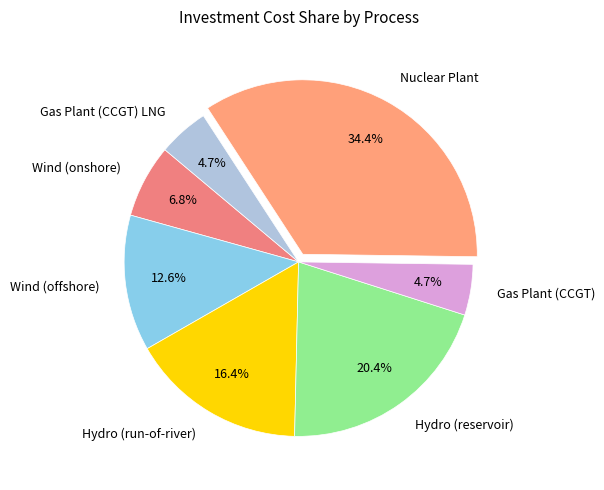

What is the total percentage of Gas Plant (CCGT) and Nuclear Plant?

39.1%